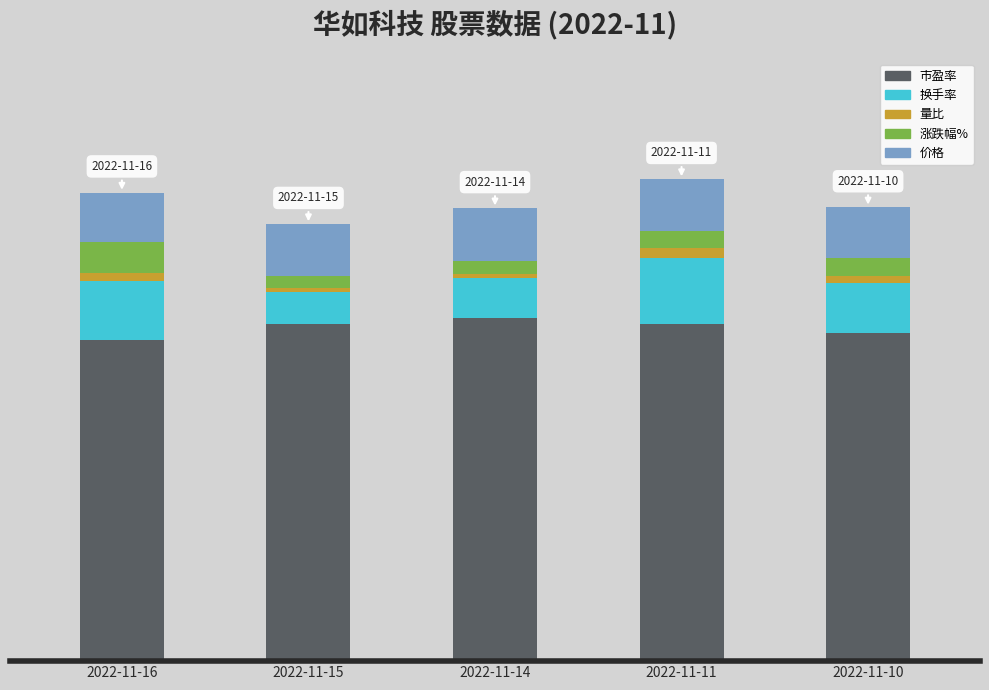

Does the chart contain stacked bars?

Yes